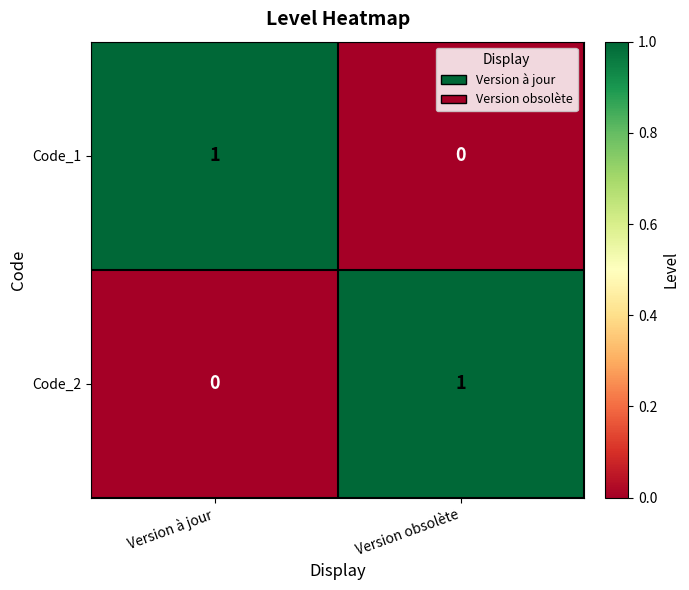

Is the value of Code_2 at Version à jour greater than the value of Code_1 at Version à jour?

No